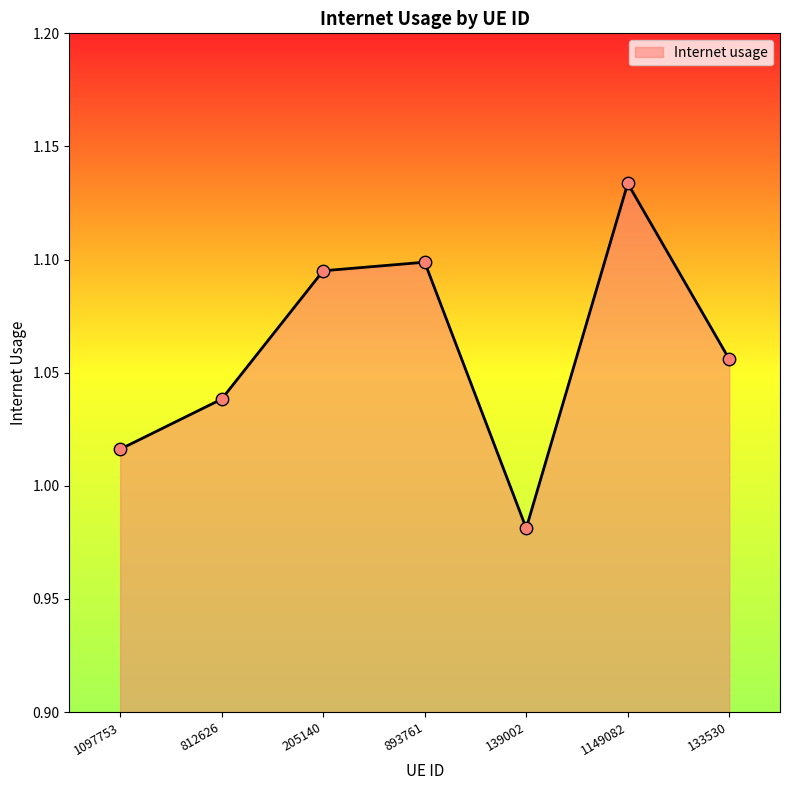

Approximately how many times larger is the value at 1097753 compared to 893761?

0.9